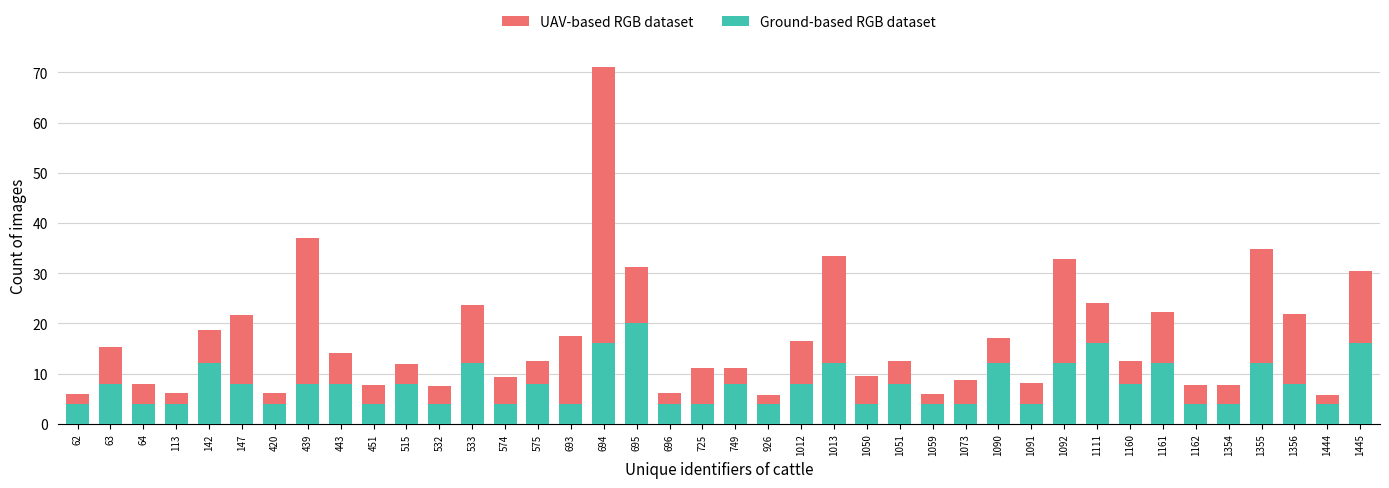

Is it true that Ground-based RGB dataset equals 1.3 at 1050?

False